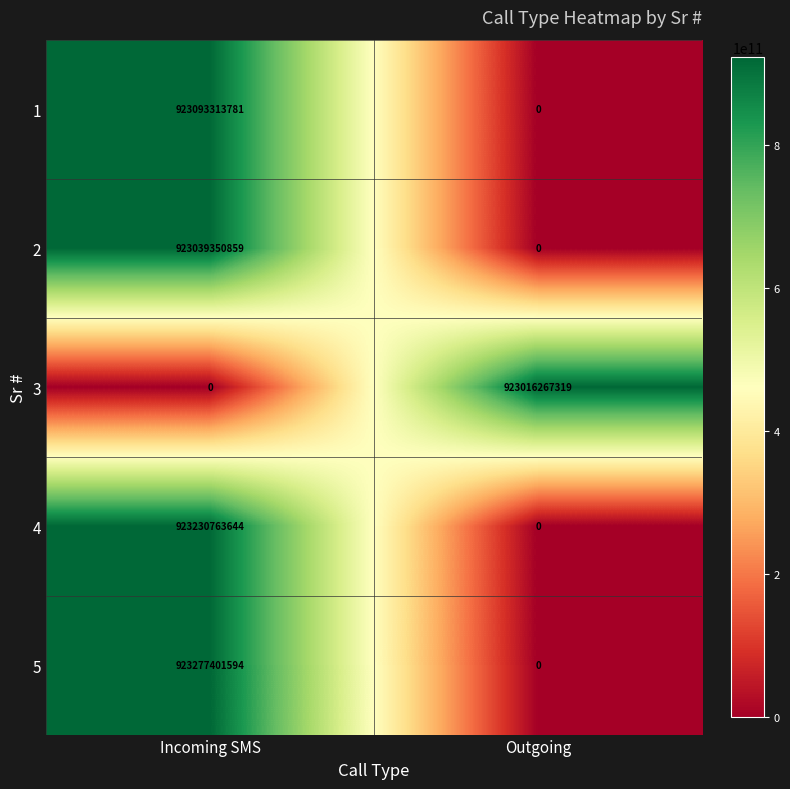

At which category does the chart reach its peak across all series?

Incoming SMS